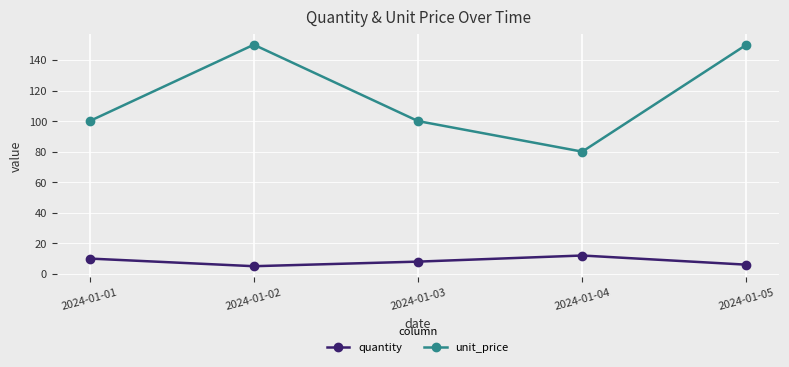

At which label does unit_price first exceed 99?

2024-01-01